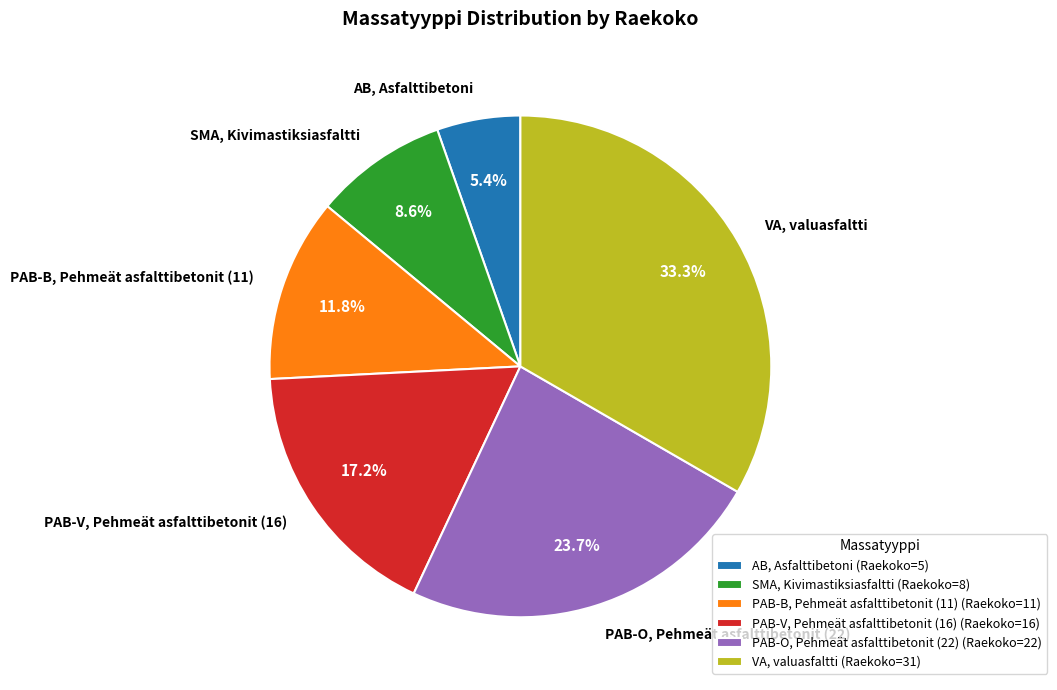

To the nearest percent, what percentage of the pie is SMA, Kivimastiksiasfaltti?

9%